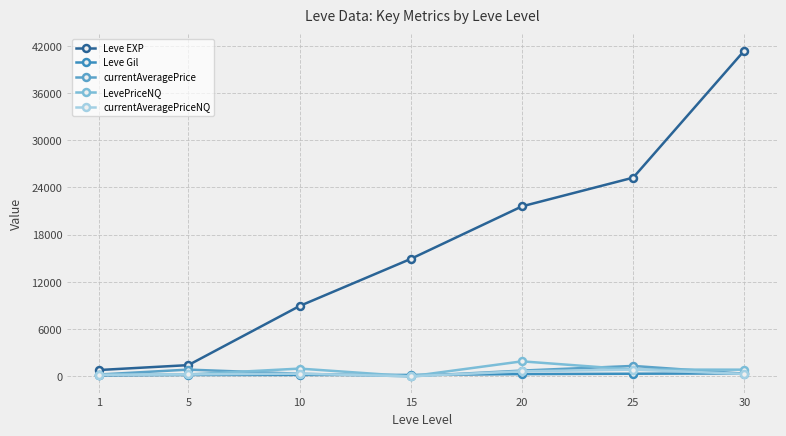

How many distinct data groups are displayed?

5